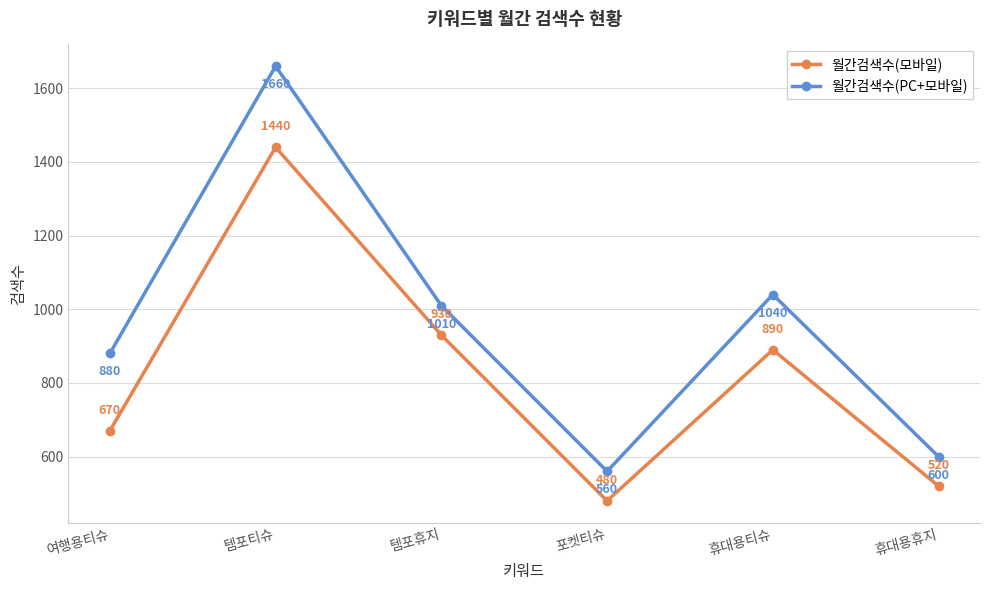

True or false: 월간검색수(모바일) and 월간검색수(PC+모바일) intersect in this chart.

False